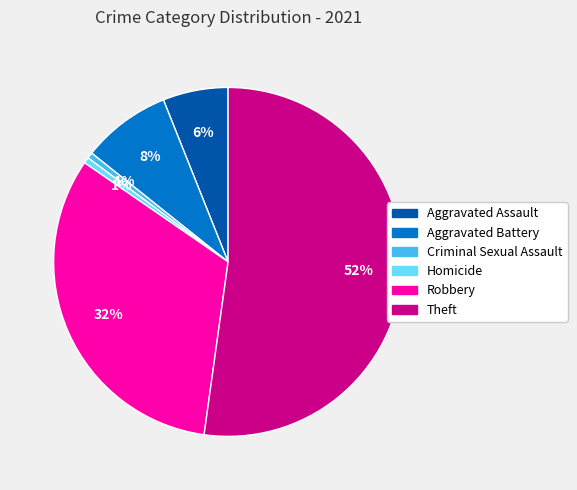

Count the number of slices in the pie.

6